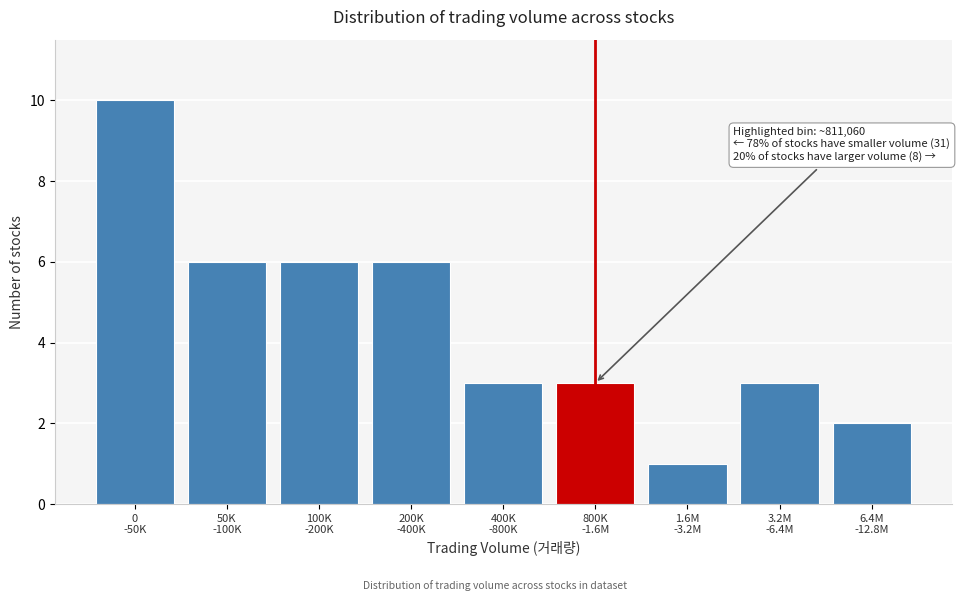

Reading left to right, transcribe all the data shown in this chart.

10	6	6	6	3	3	1	3	2